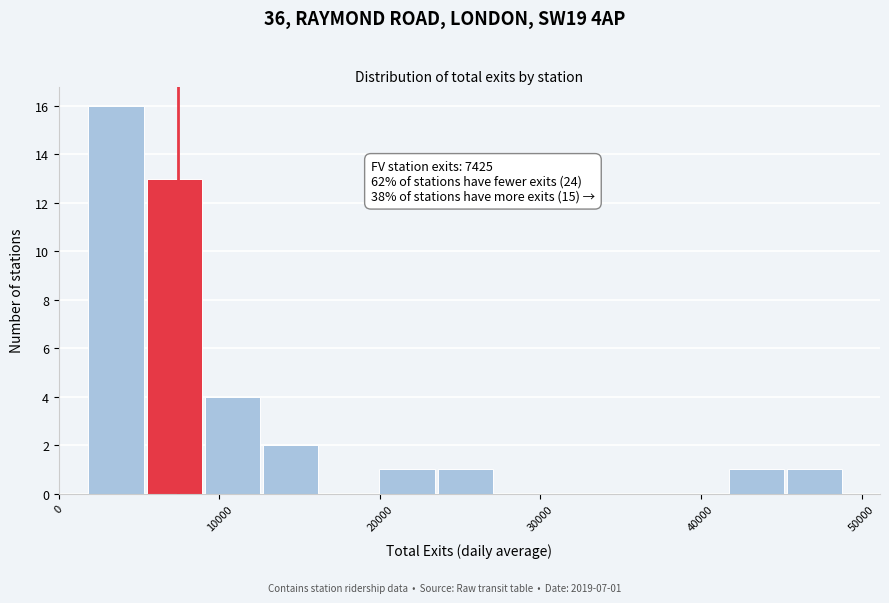

Read against the x-axis, roughly where is the centre of the tallest bar?

4000